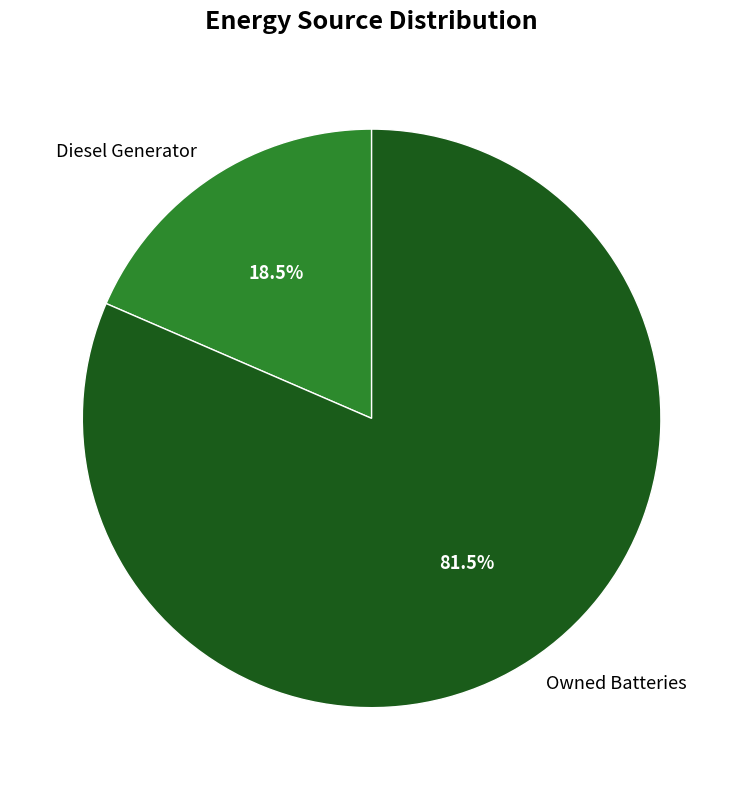

What portion of the pie excludes Owned Batteries?

18.5%